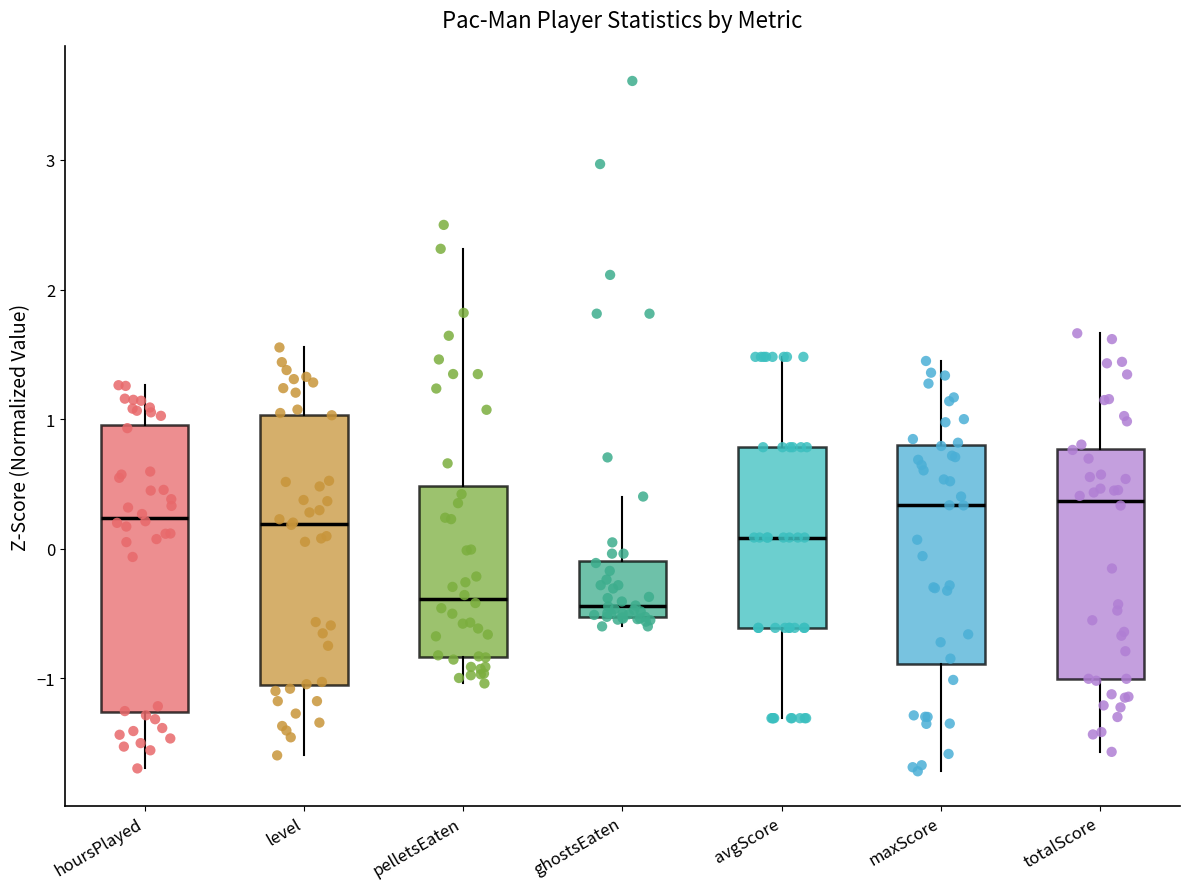

Comparing the boxes themselves (not the whiskers), which one is the tallest?

hoursPlayed